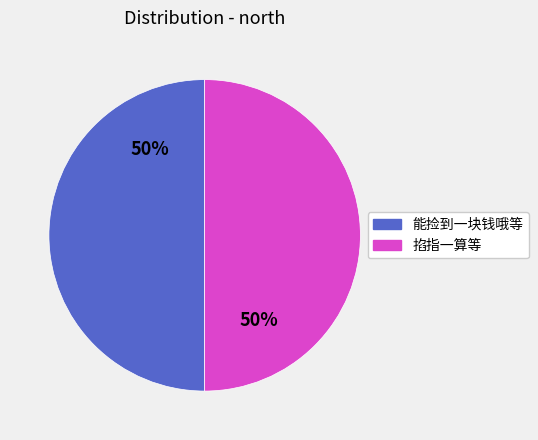

What is the ratio of the value at 能捡到一块钱哦等 to the value at 掐指一算等?

1.0